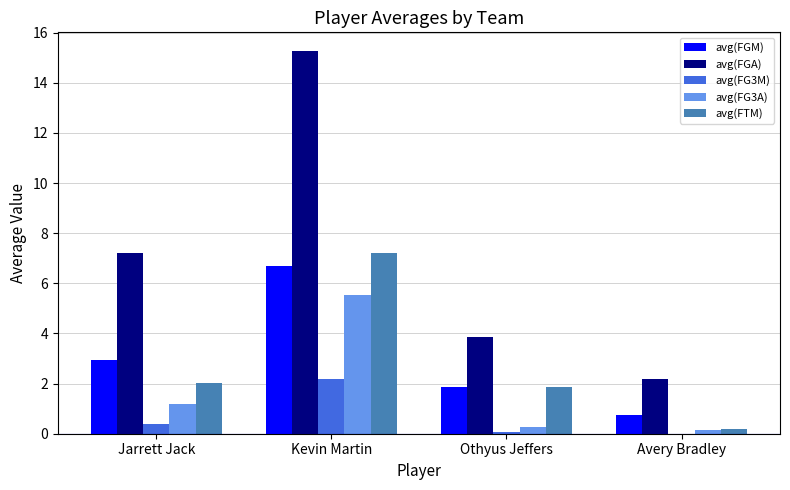

What are all the series names shown in the legend?

avg(FGM), avg(FGA), avg(FG3M), avg(FG3A), avg(FTM)